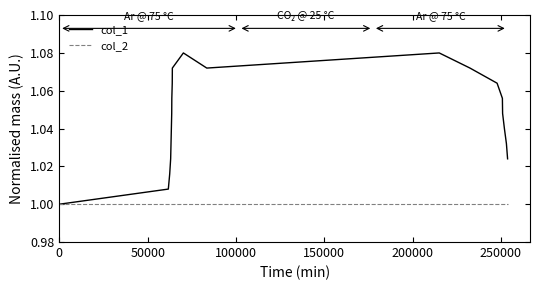

Which series has the largest total across all categories?

col_1